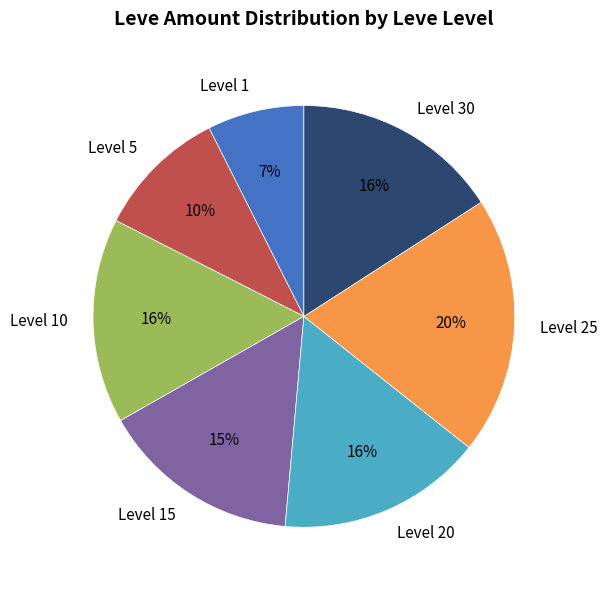

The Level 1 slice represents 20% of the pie. True or false?

False